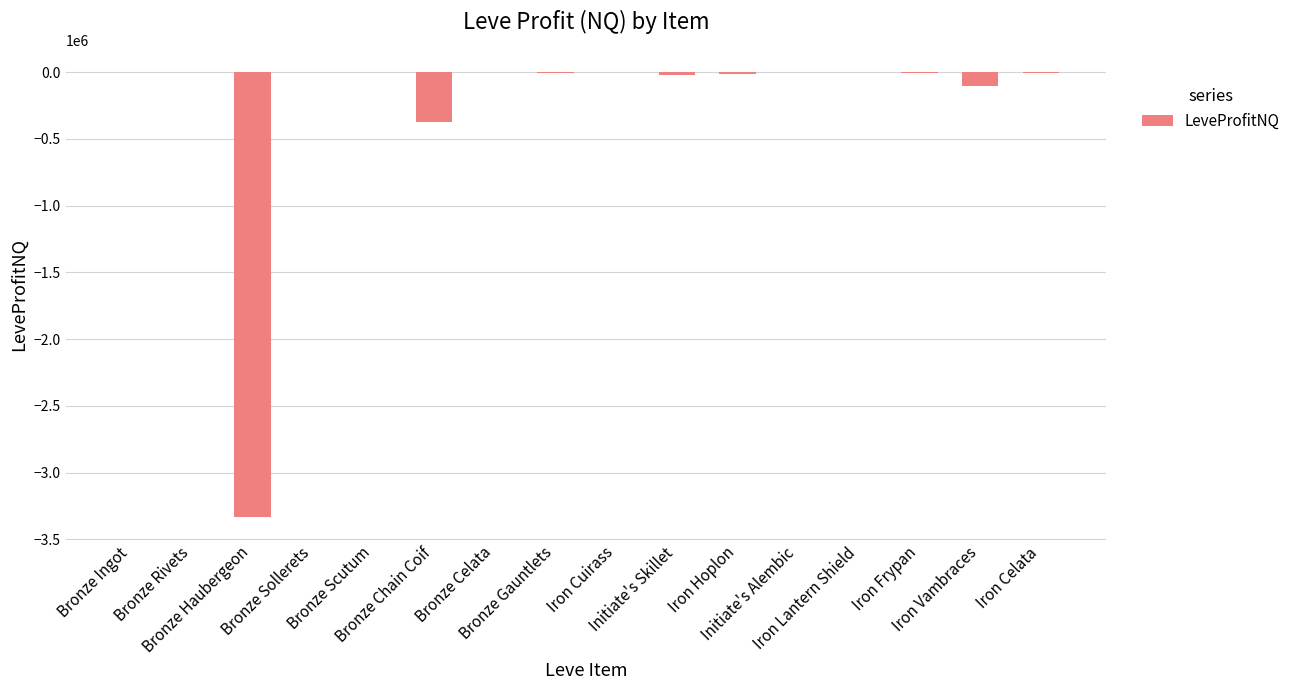

The value at Initiate's Skillet is -24701.0. True or false?

True